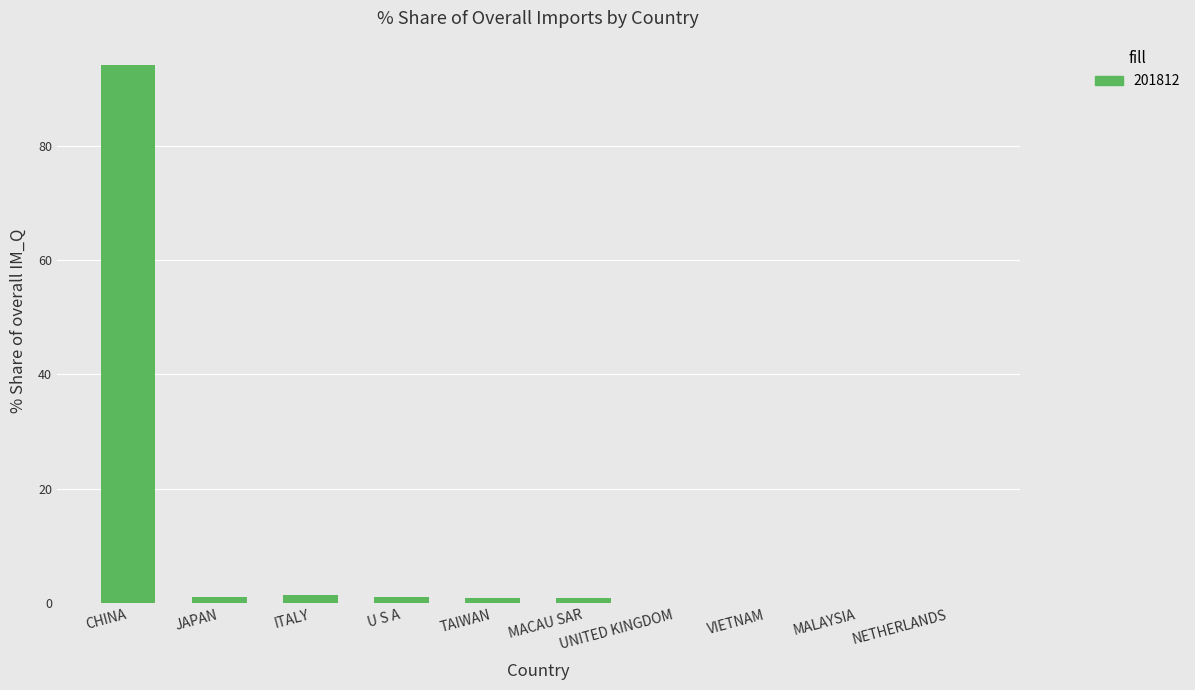

How many distinct data groups are displayed?

1